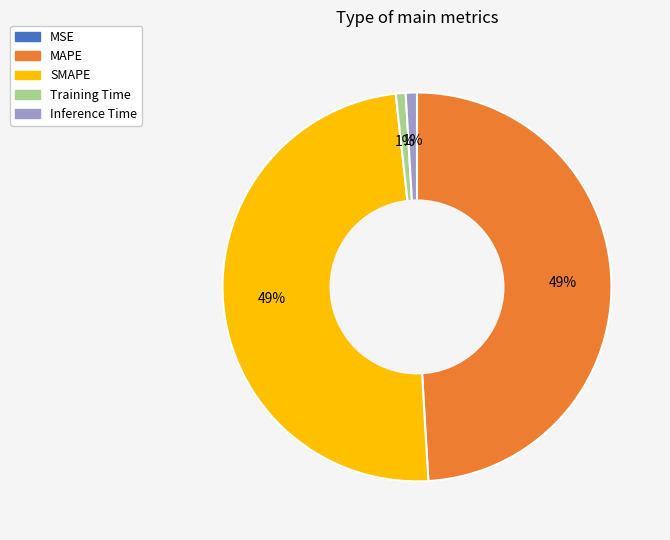

What percentage is the Training Time slice, to the nearest percent?

1%